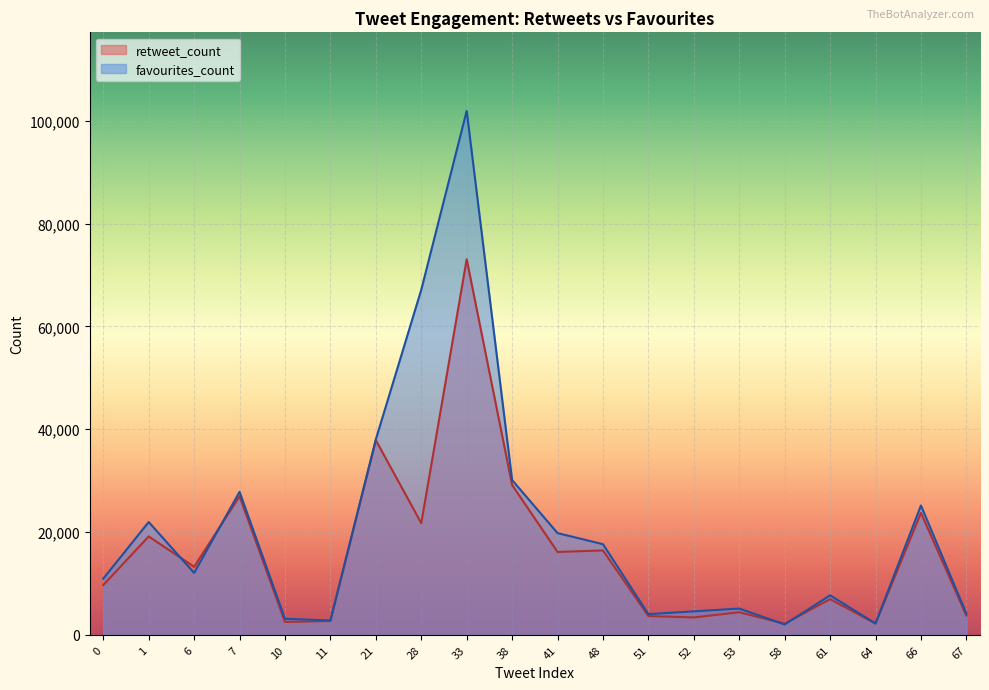

Reading right to left, what are all the values shown in this chart?

retweet_count: 67=3751	66=23717	64=2185	61=6941	58=2171	53=4388	52=3382	51=3643	48=16415	41=16118	38=29138	33=73059	28=21710	21=37854	11=2685	10=2506	7=26943	6=13229	1=19131	0=9683
favourites_count: 67=4119	66=25161	64=2201	61=7677	58=2011	53=5109	52=4561	51=4019	48=17628	41=19783	38=30101	33=101911	28=67123	21=38019	11=2791	10=3120	7=27816	6=12039	1=21938	0=10928